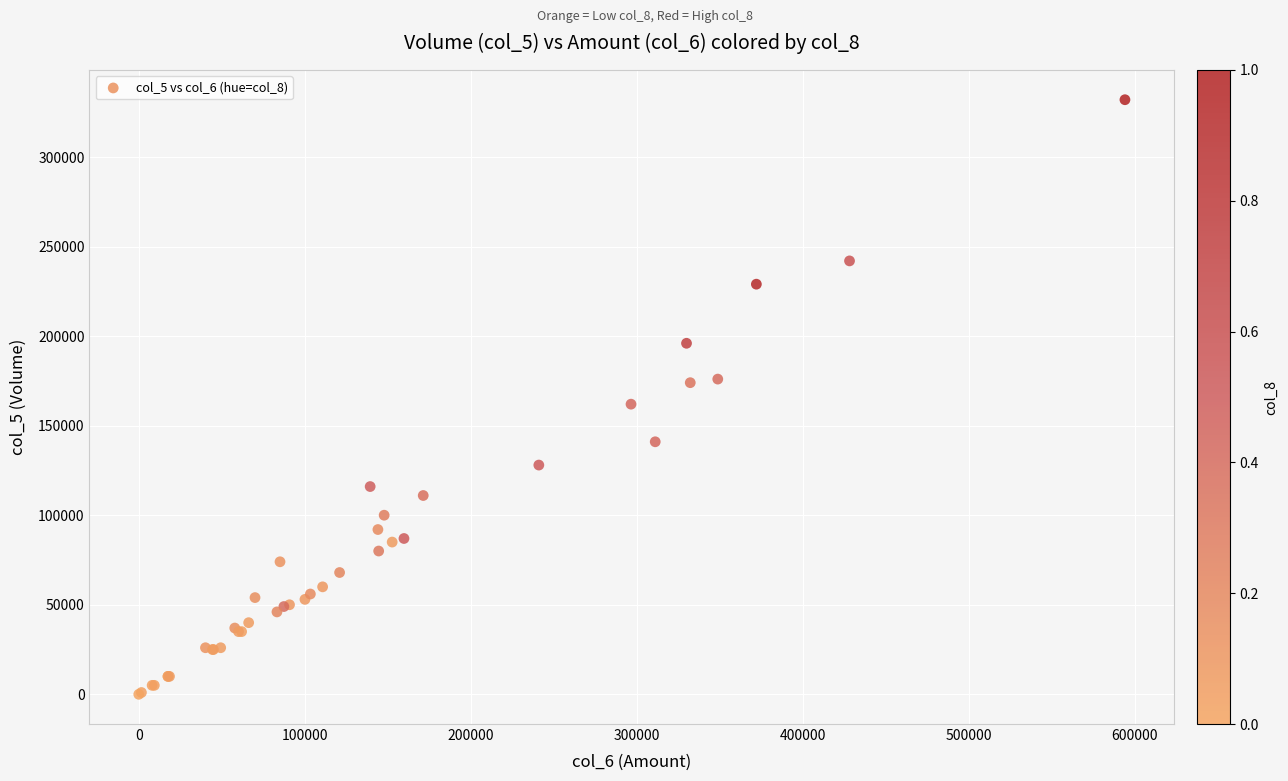

What Y value in the scatter plot is closest to 166000?

162000